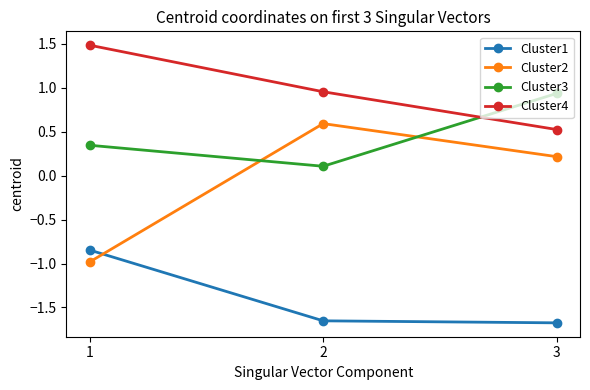

True or false: Cluster1 has a value of -1.3 at 1.

False